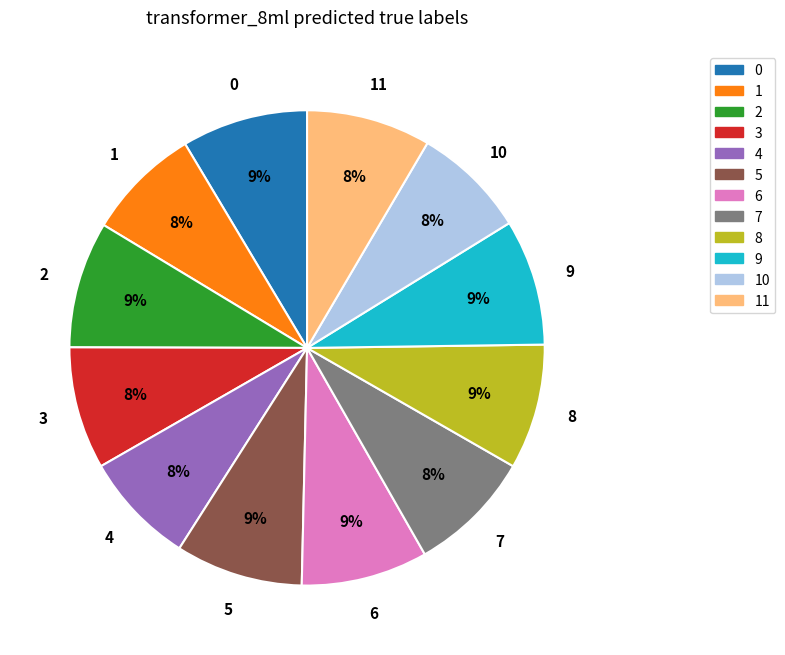

To the nearest percent, what is the difference between the largest and smallest slice percentages?

1%